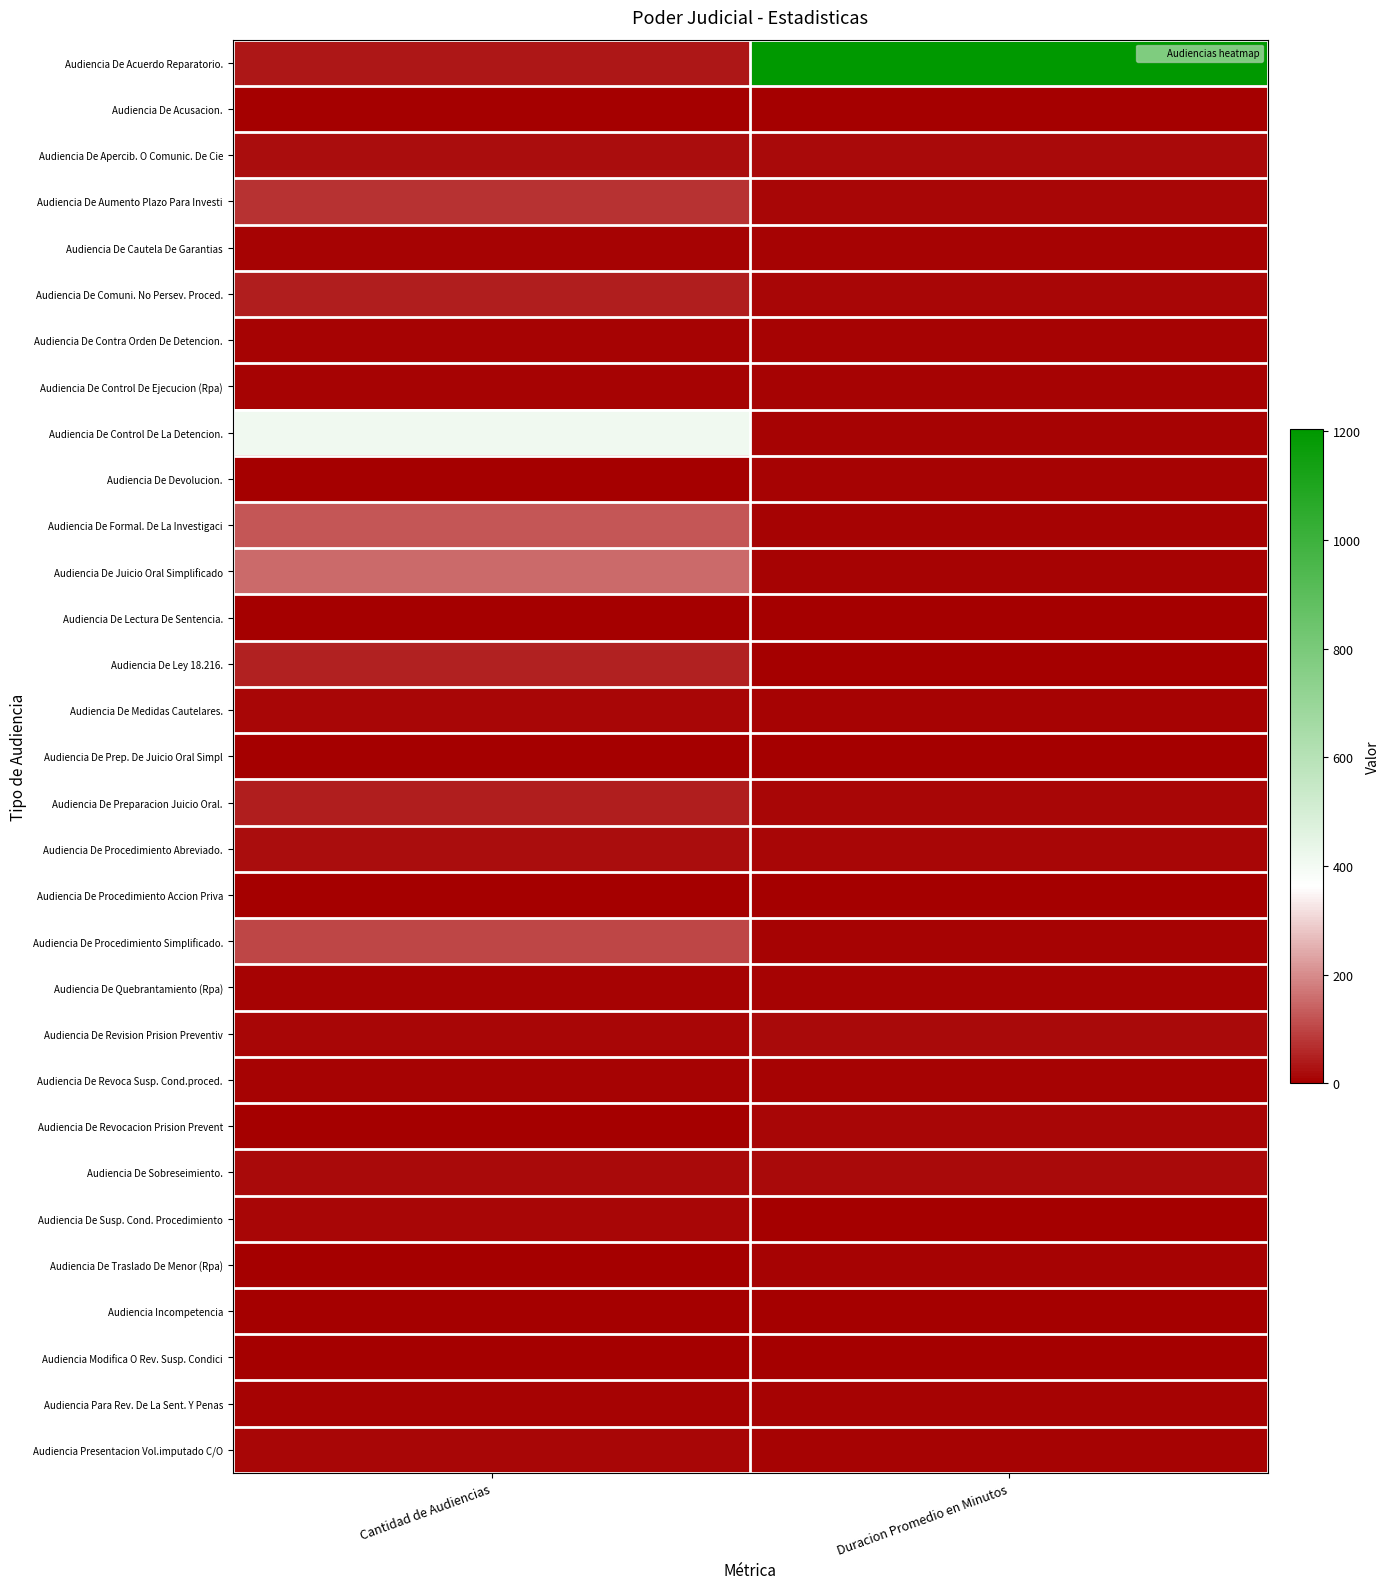

What is the maximum value shown in the chart?

1204